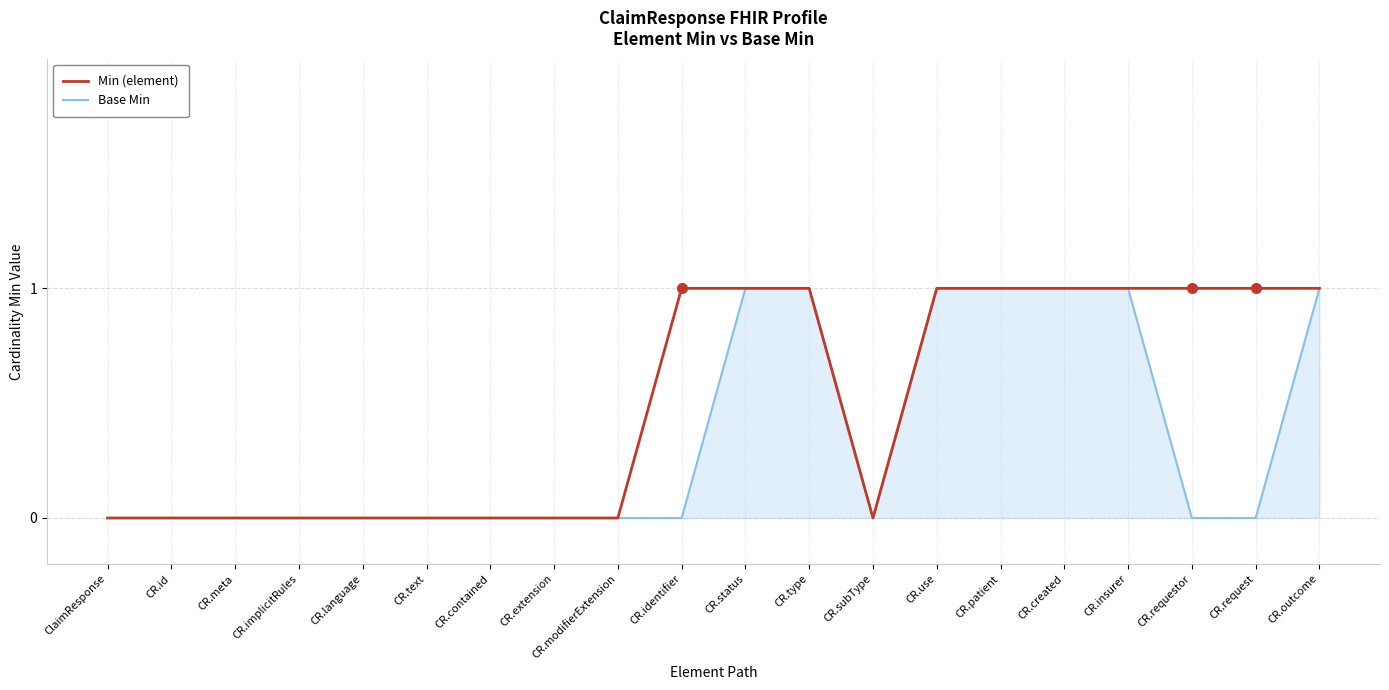

How many lines are shown in the chart?

2